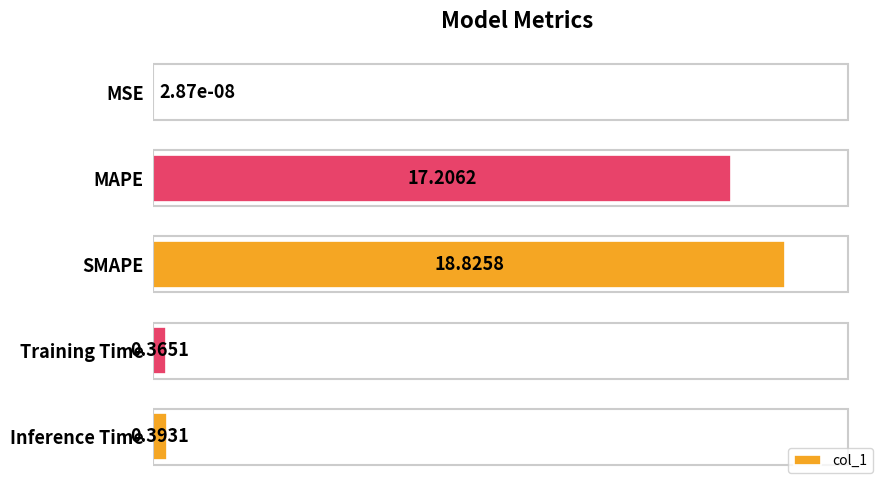

What is the sum of all values?

36.8